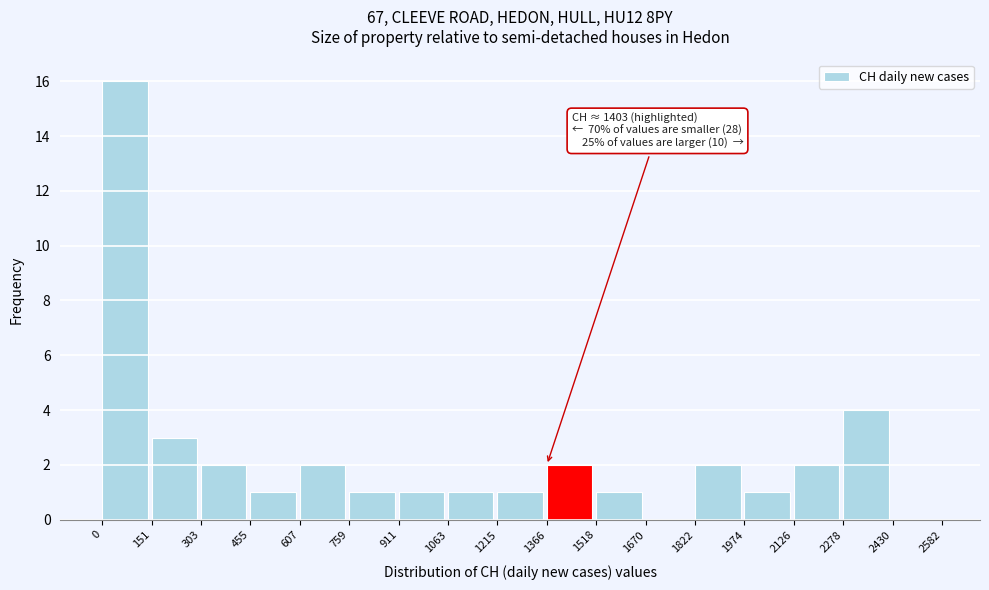

Over which range of the x-axis is the bar tallest?

0 to 151